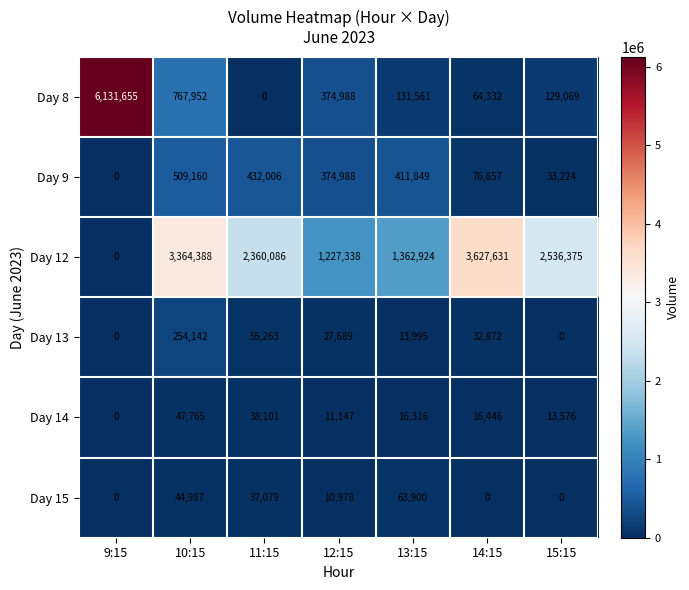

At how many categories does at least one series exceed 960563?

7